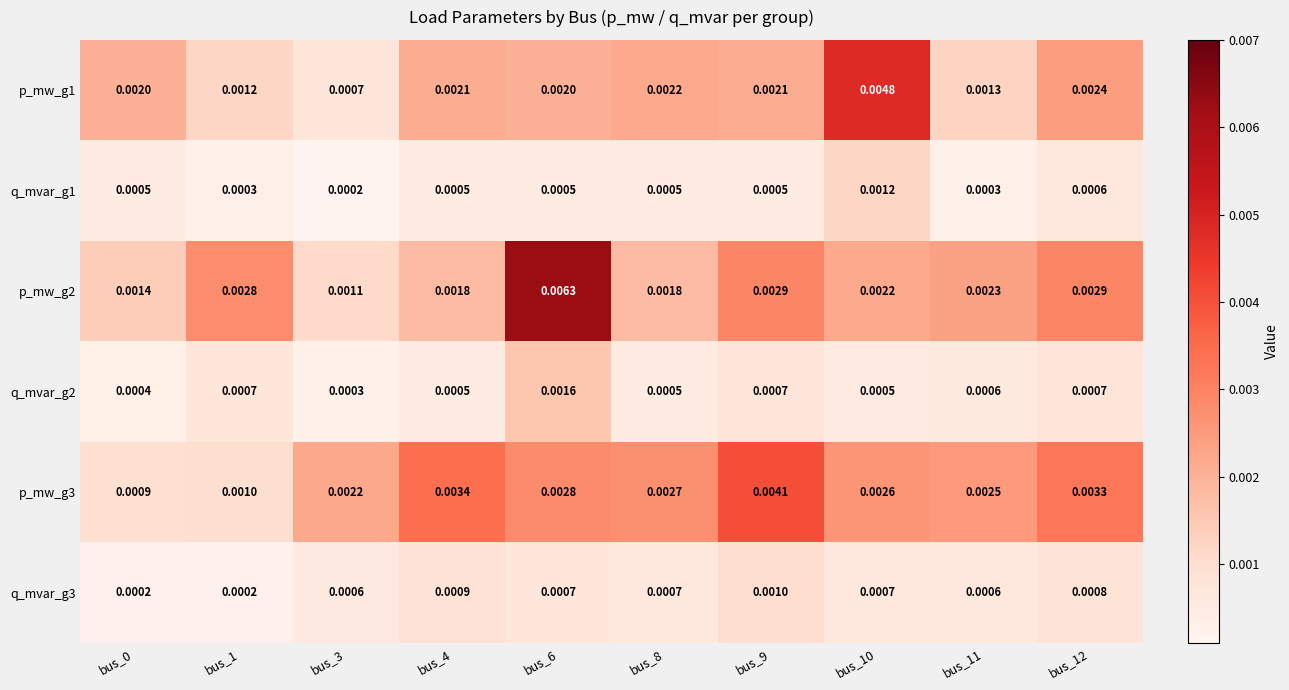

How many data points does each series have?

10